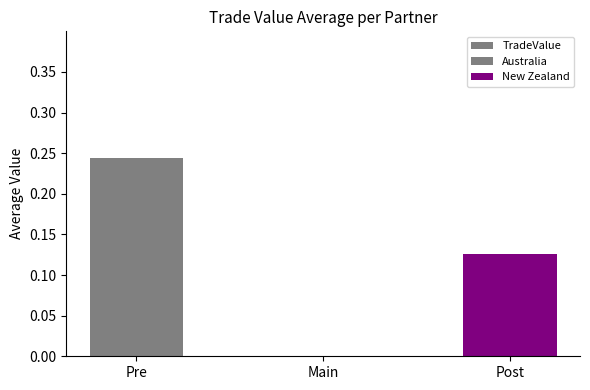

What is the value of the 3rd bar from the left?

0.1